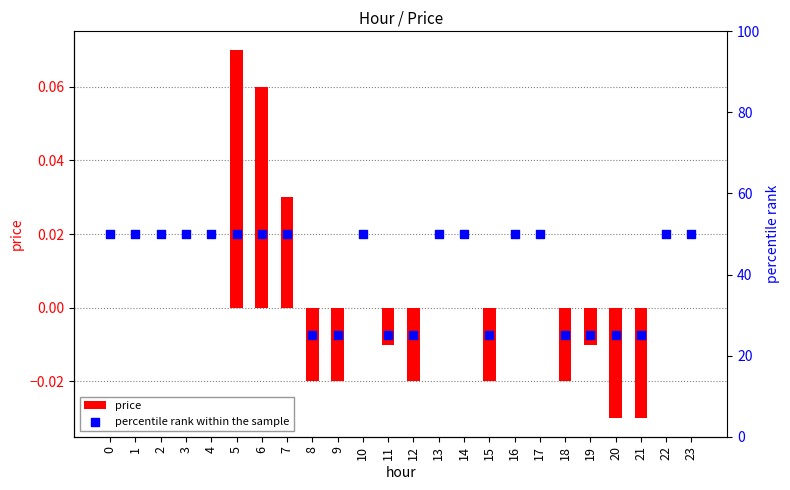

What is the total value across all series at 23?

50.0